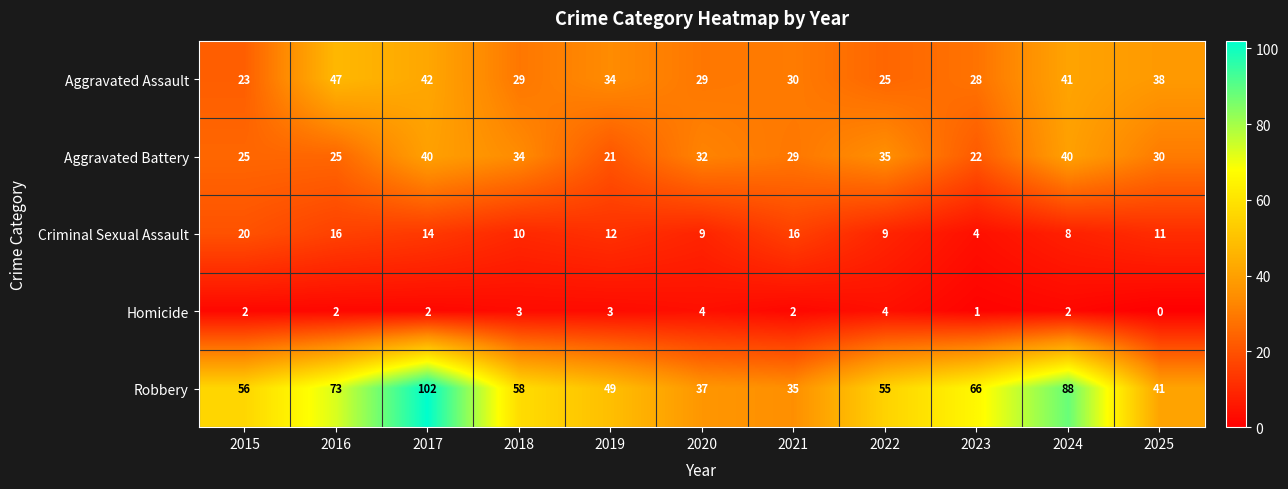

Rank the series at 2022 from highest to lowest value.

Robbery, Aggravated Battery, Aggravated Assault, Criminal Sexual Assault, Homicide